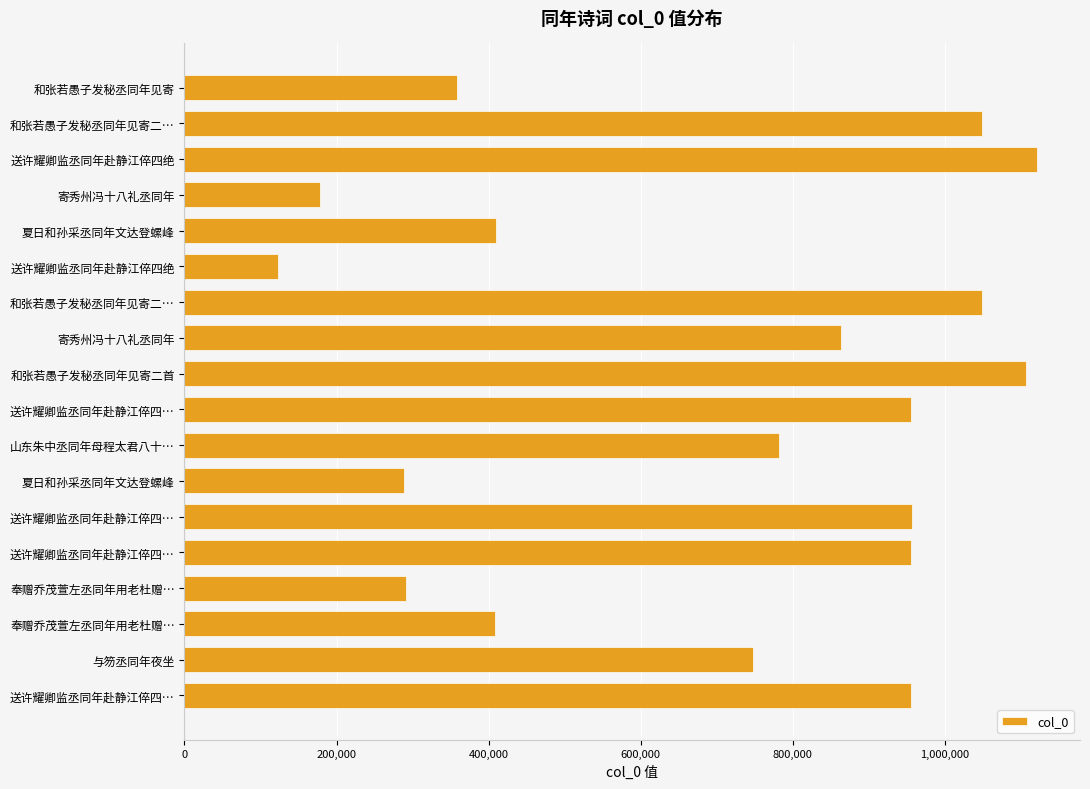

What is the difference between the maximum and second lowest values?

943965